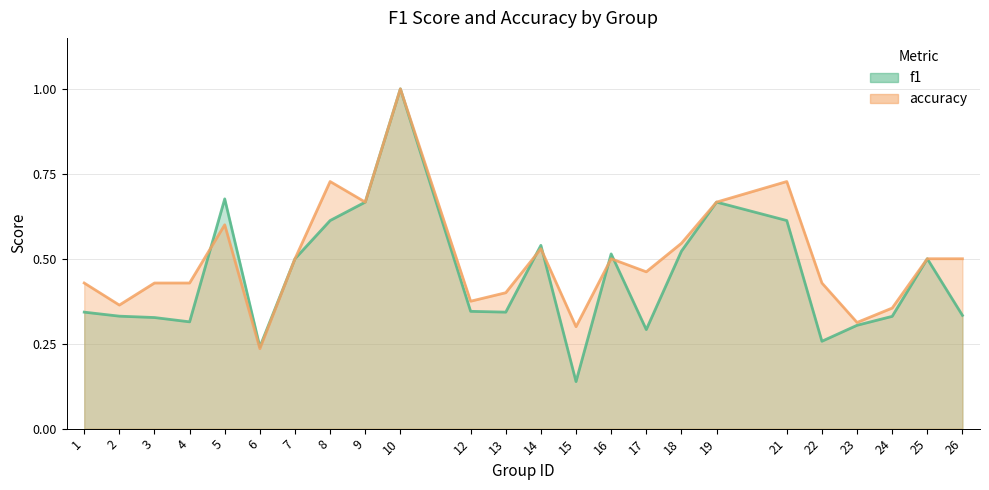

What is the difference between the accuracy values at 7 and 24?

0.1